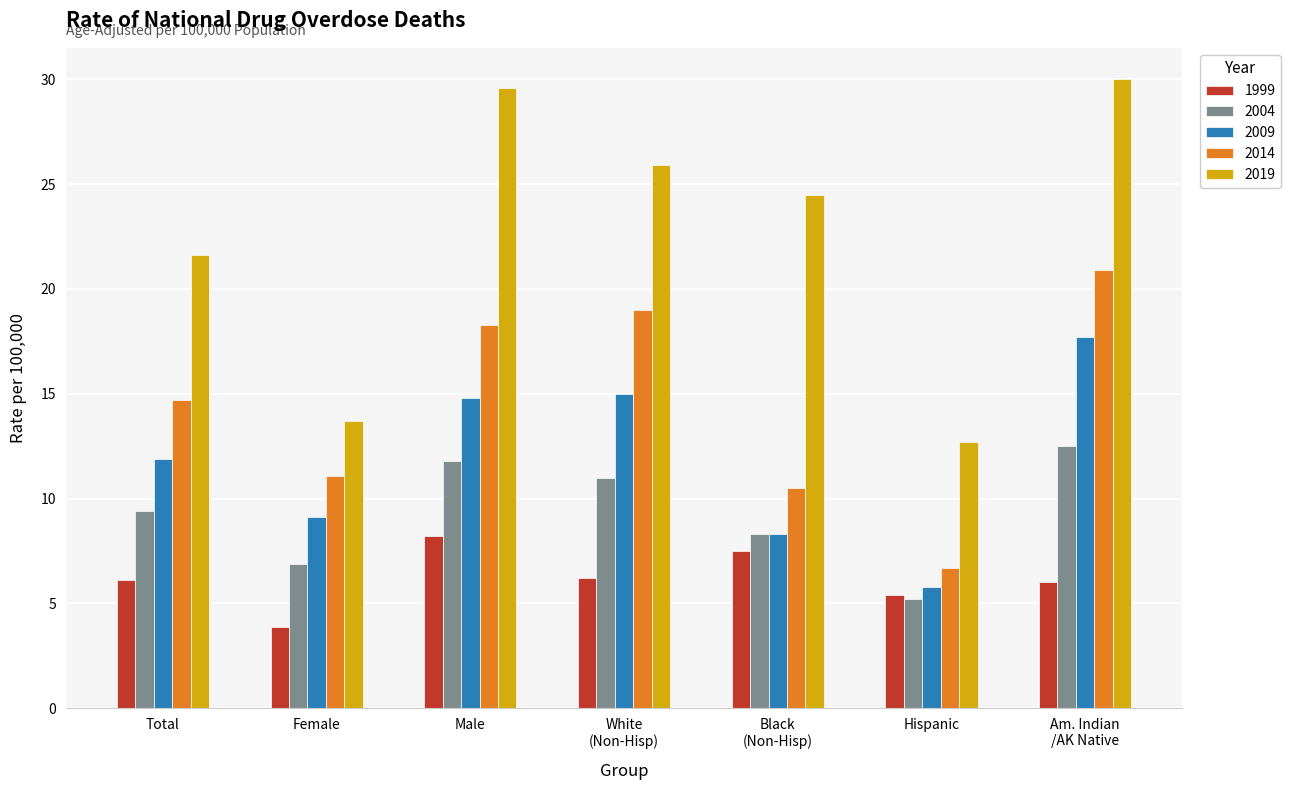

At which category is the sum across all series the highest?

Am. Indian
/AK Native